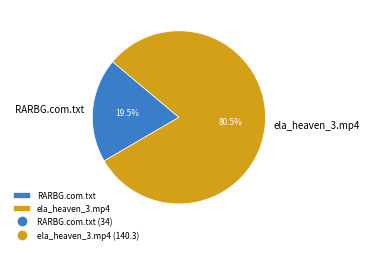

Approximately how many times larger is the value at RARBG.com.txt compared to ela_heaven_3.mp4?

0.2